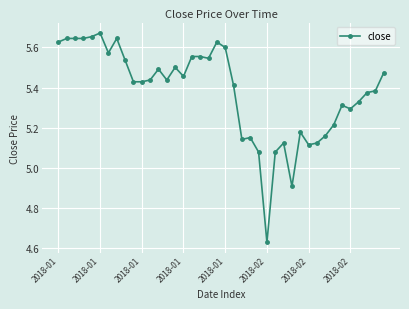

True or false: there are more than 0 points higher than both neighbors.

True